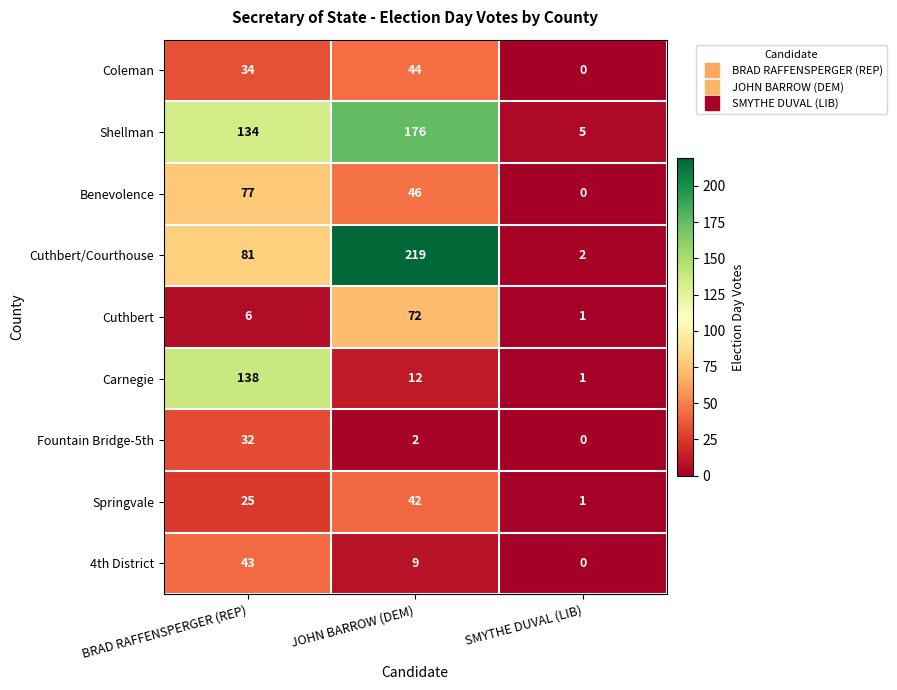

At JOHN BARROW (DEM), list the series in order from smallest to largest.

Fountain Bridge-5th, 4th District, Carnegie, Springvale, Coleman, Benevolence, Cuthbert, Shellman, Cuthbert/Courthouse